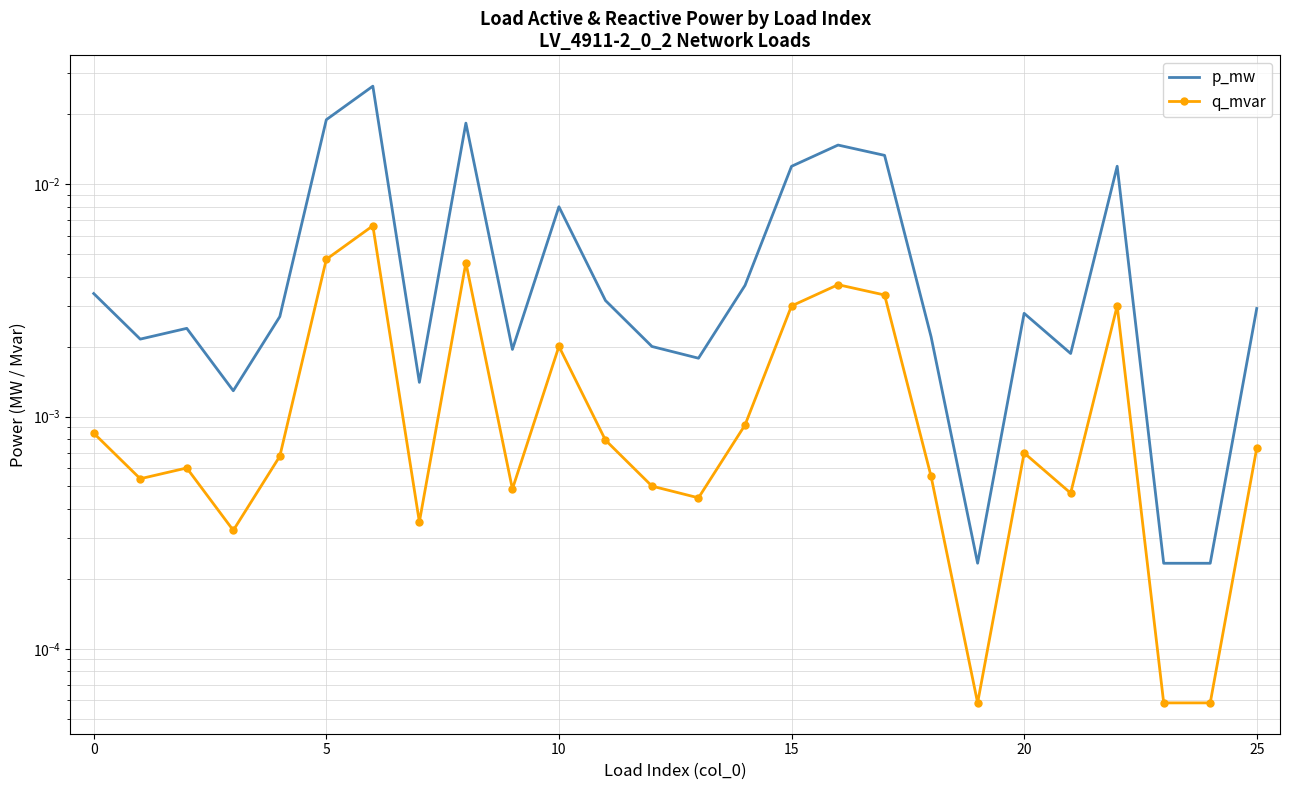

How many series are shown in this chart?

2